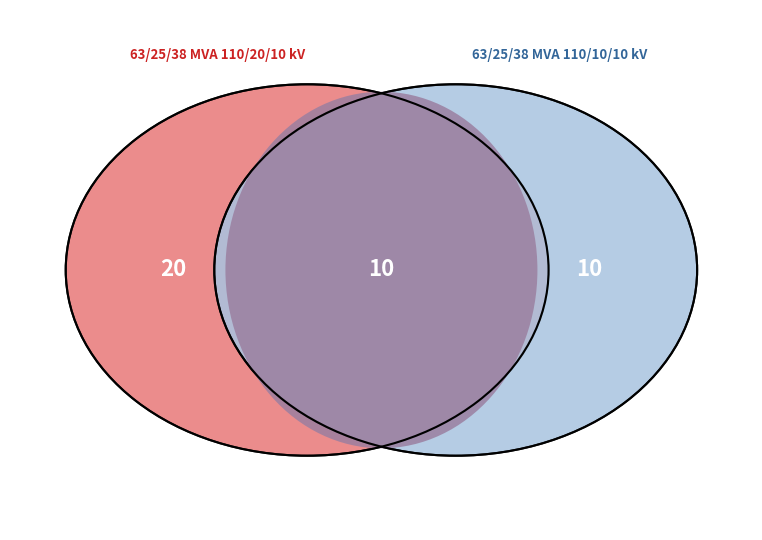

Which category has the biggest portion of the pie?

63/25/38 MVA 110/20/10 kV